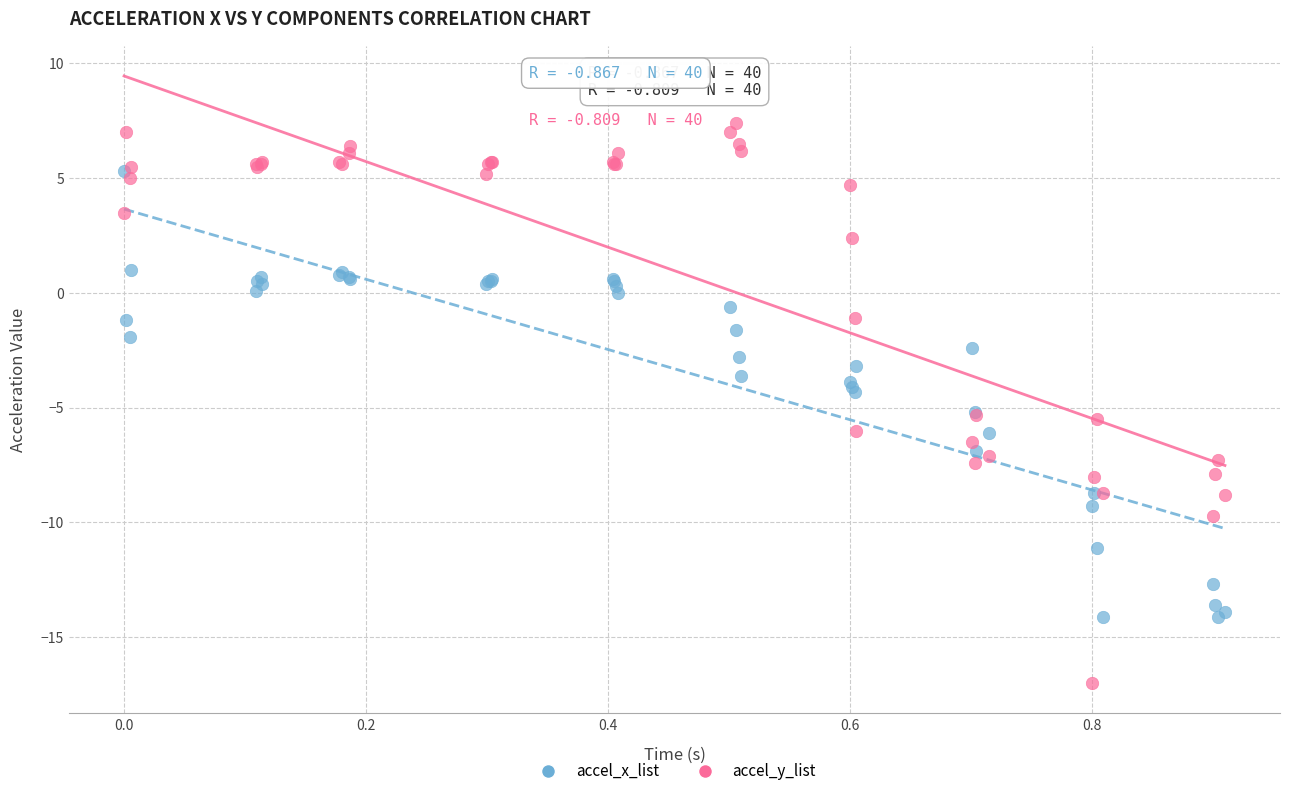

What are all the series names shown in the legend?

accel_x_list, accel_y_list